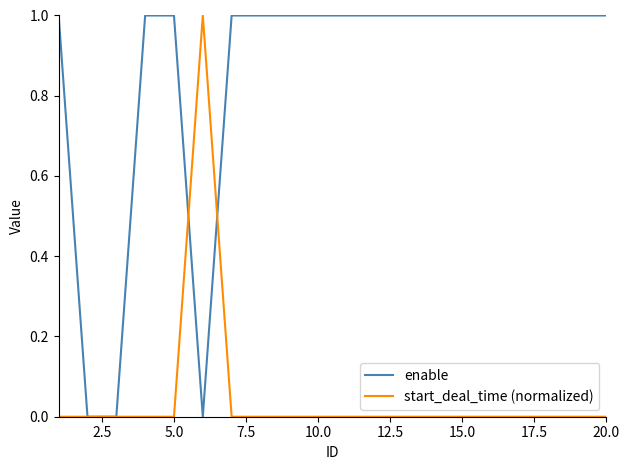

List the series in order of their overall mean, highest first.

enable, start_deal_time (normalized)